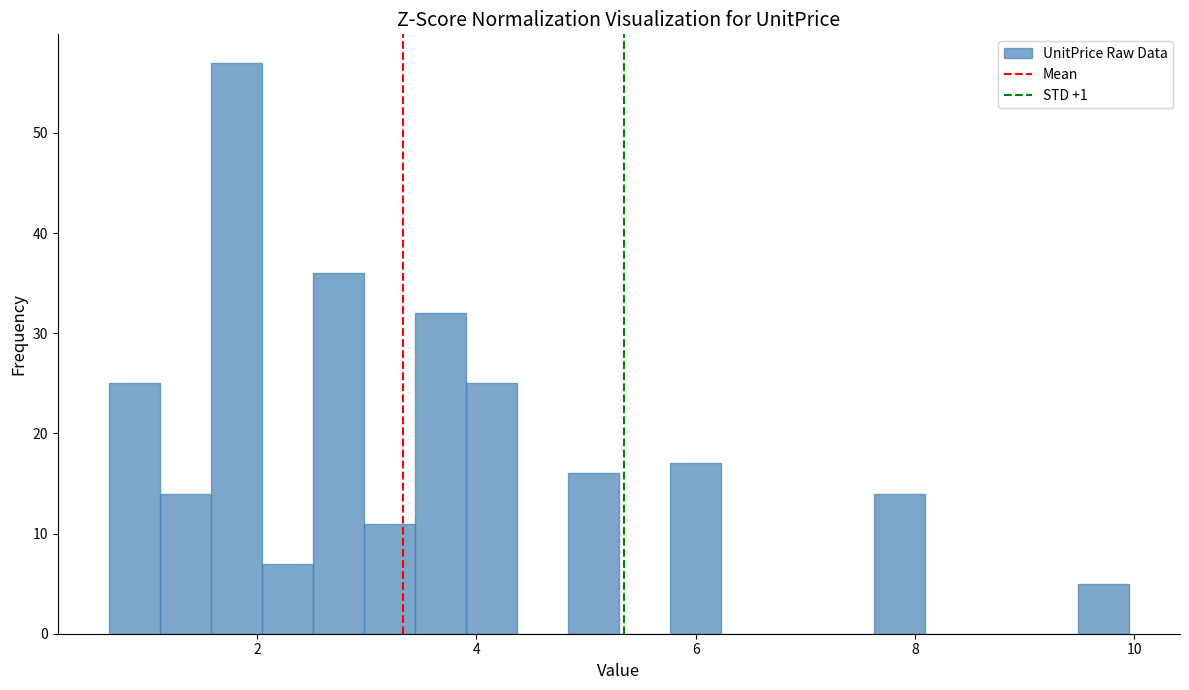

Read against the x-axis, roughly where is the centre of the tallest bar?

1.8